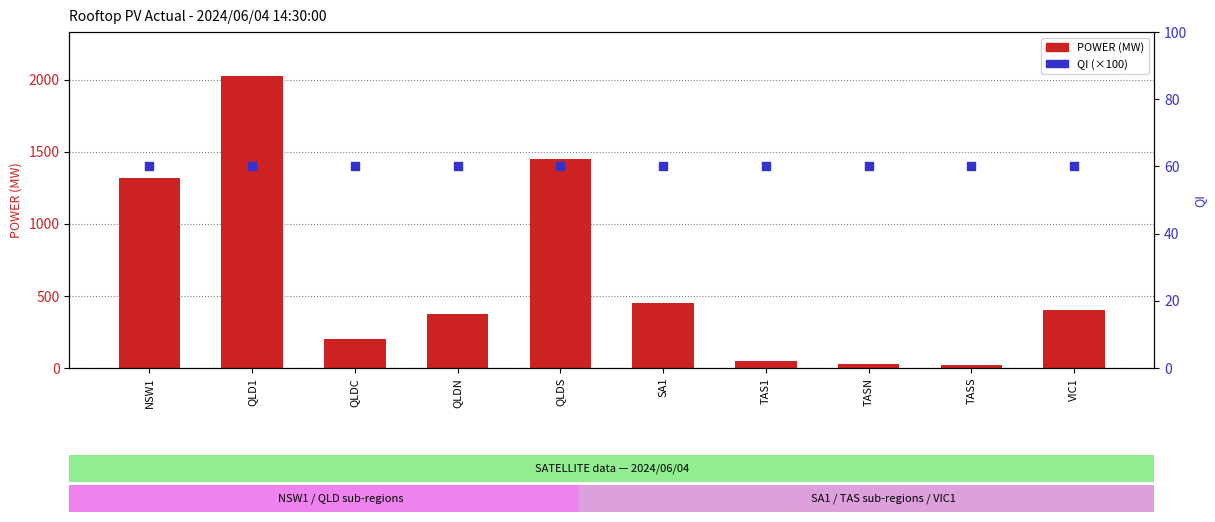

Which series reaches the minimum Y coordinate?

POWER